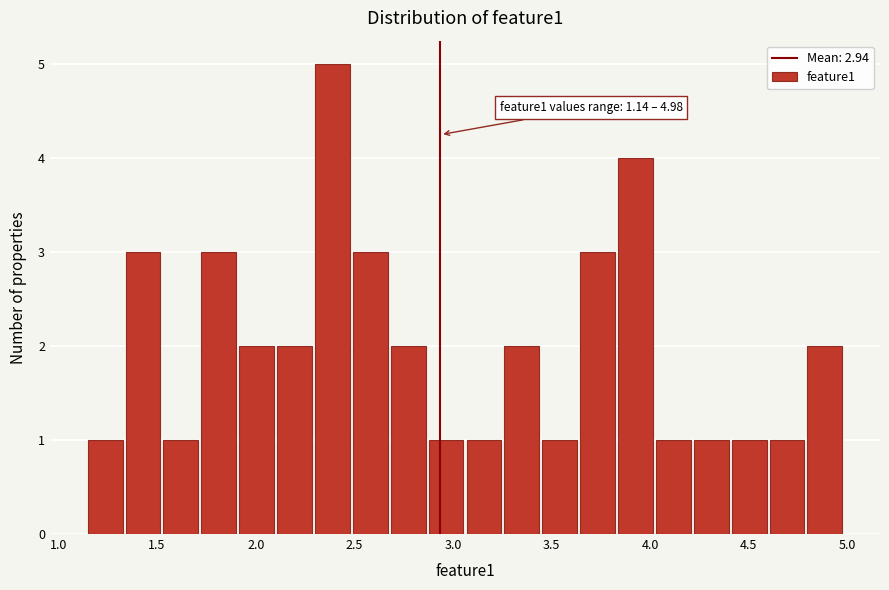

Read against the x-axis, roughly where is the centre of the tallest bar?

2.40